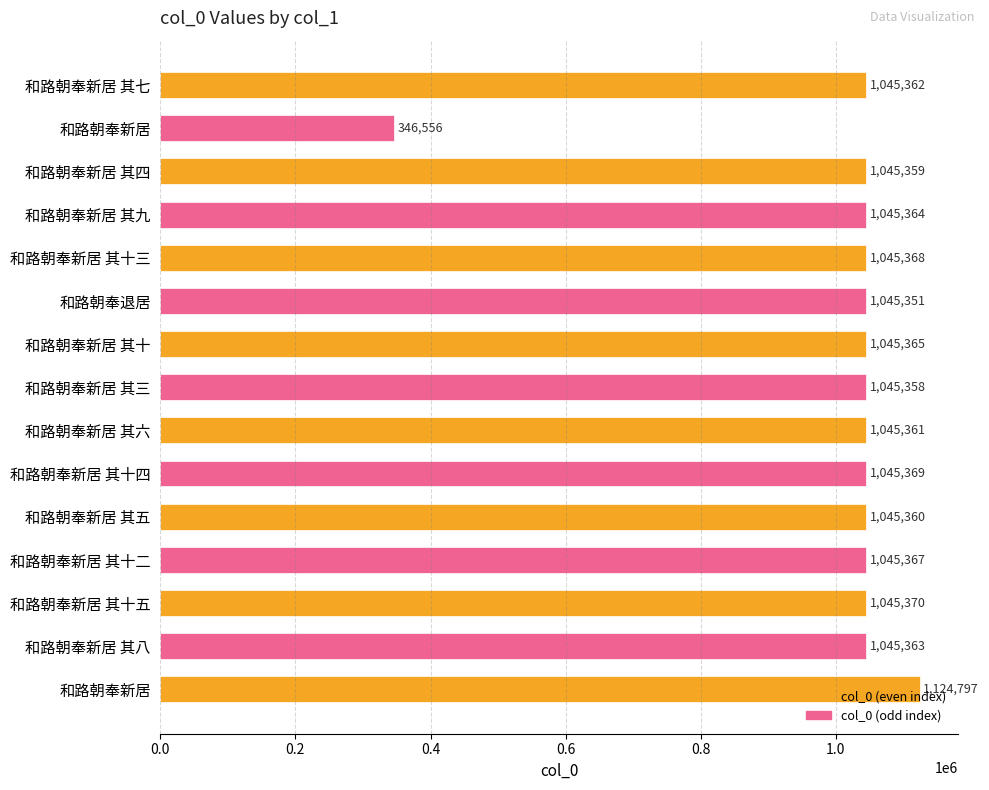

Is it true that the value at 和路朝奉新居 其九 is 1620638?

False